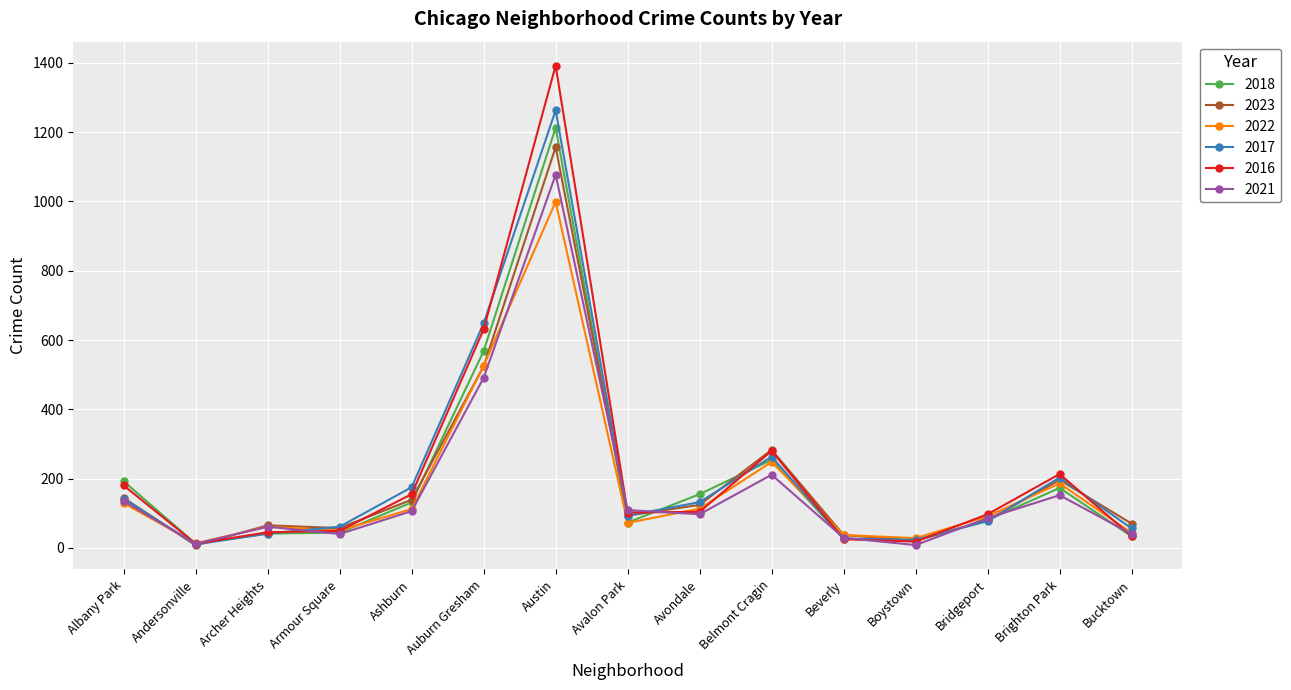

Does the chart have visible grid lines?

Yes